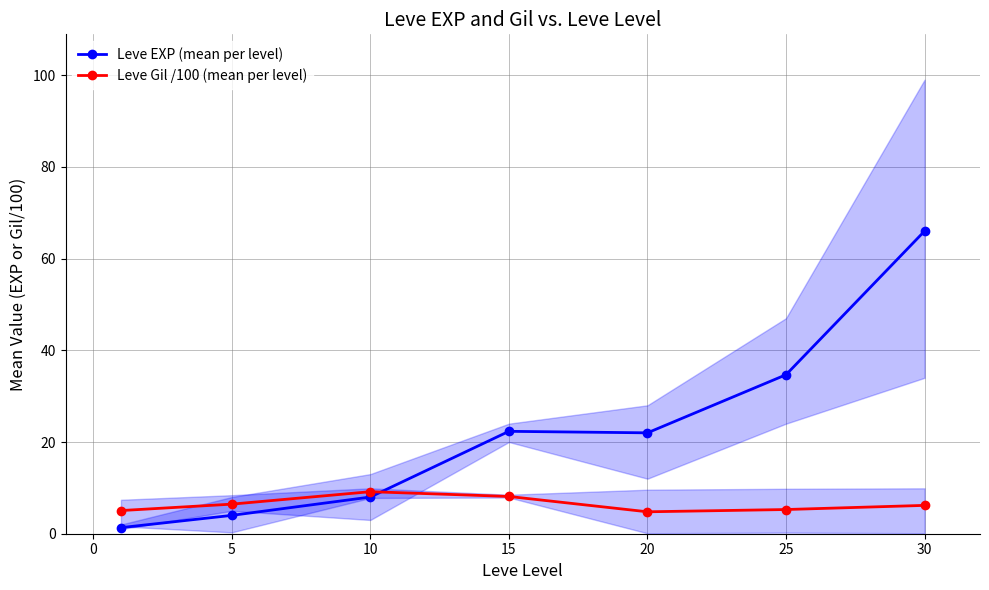

At which category does Leve Gil /100 (mean per level) reach its first local peak?

10